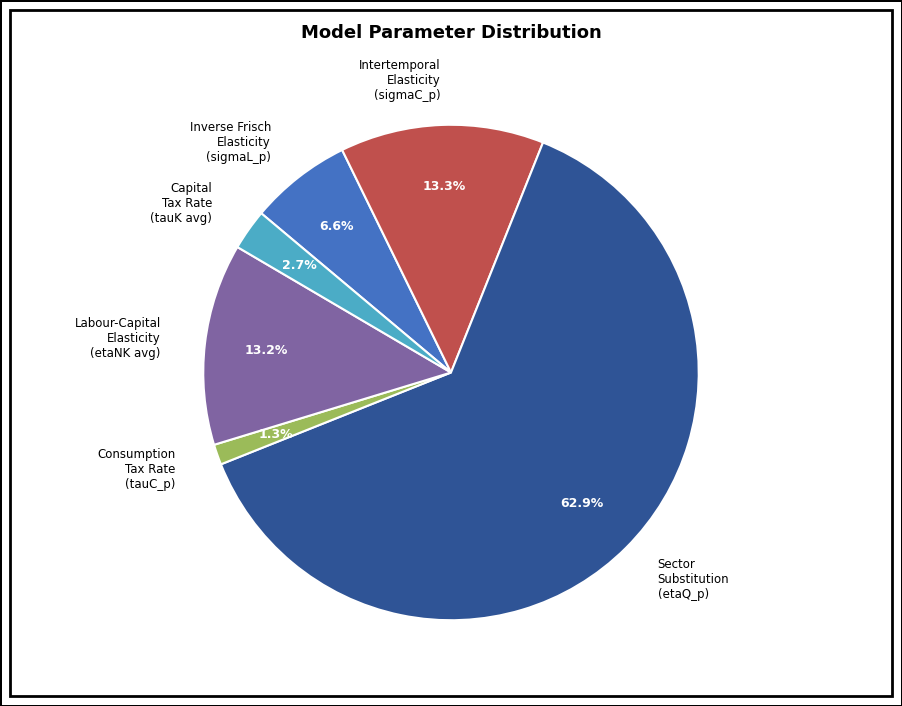

What portion of the pie excludes Labour-Capital Elasticity (etaNK avg)?

86.8%